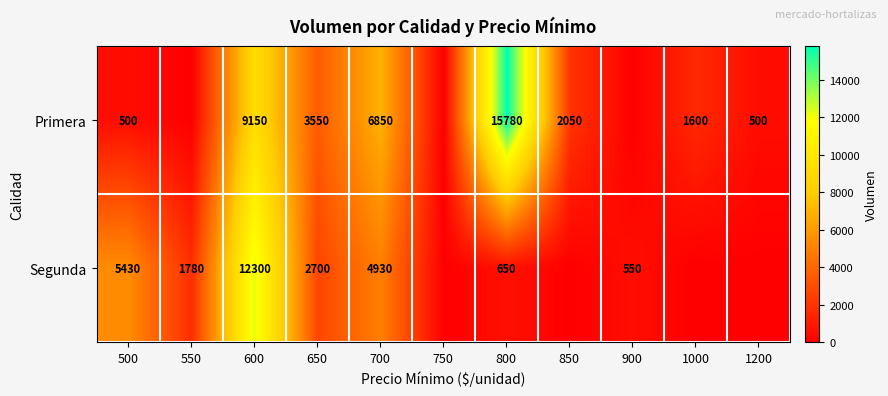

What is the difference between the Primera values at 500 and 700?

6350